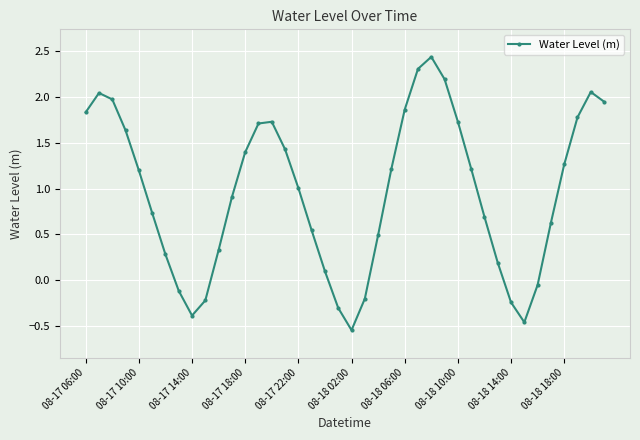

What is the greatest value displayed?

2.4